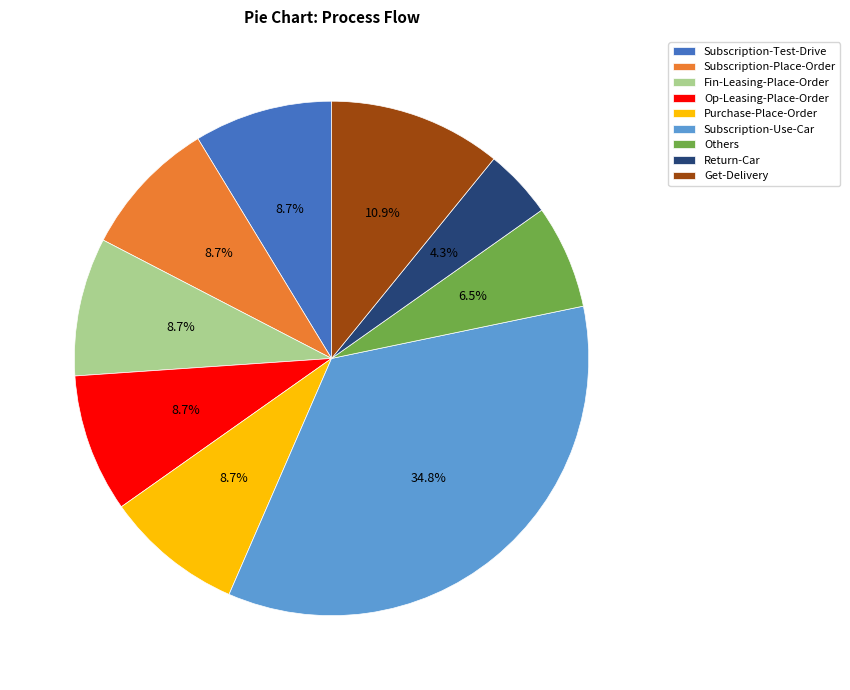

Which slice is the smallest?

Return-Car